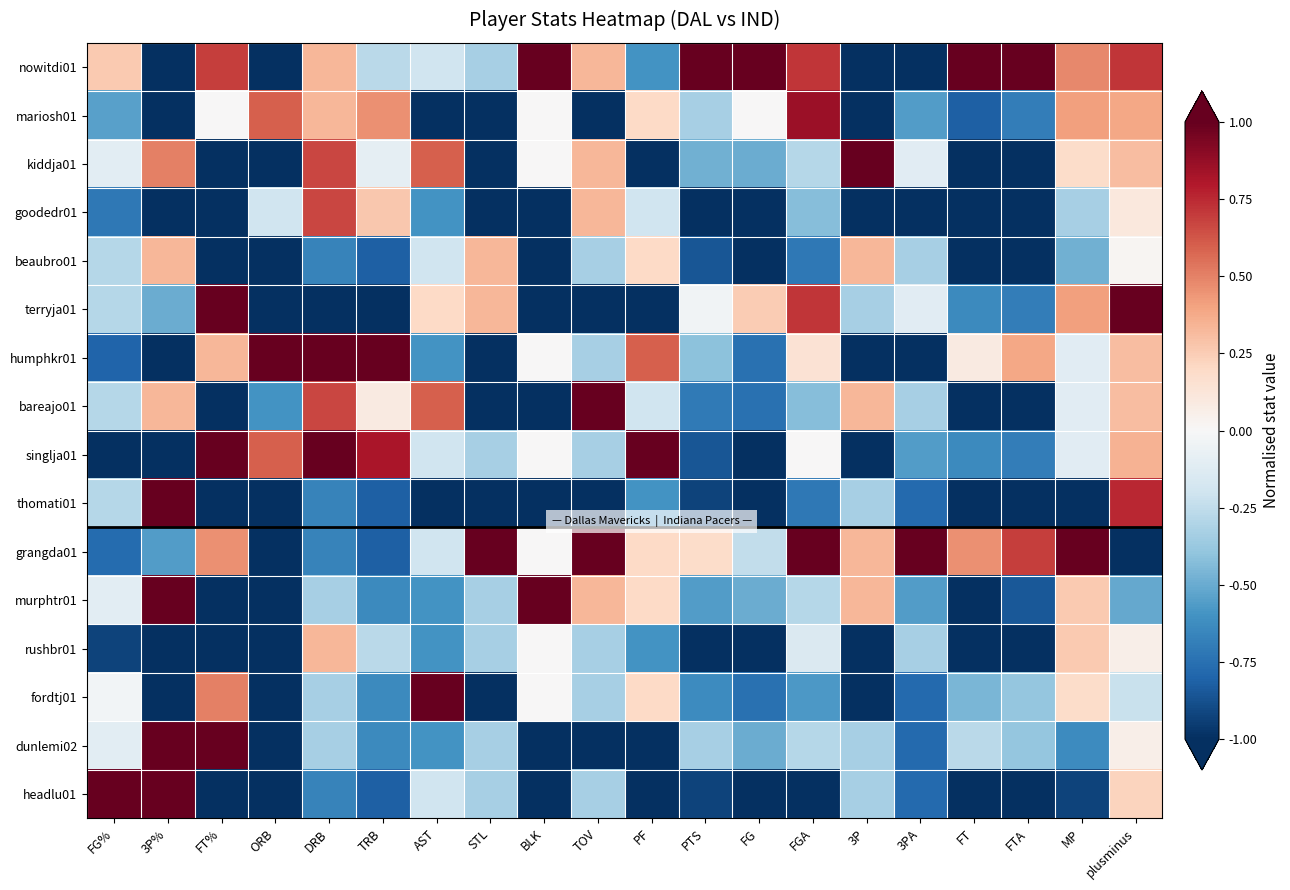

Which category has the lowest value across all series?

3P%